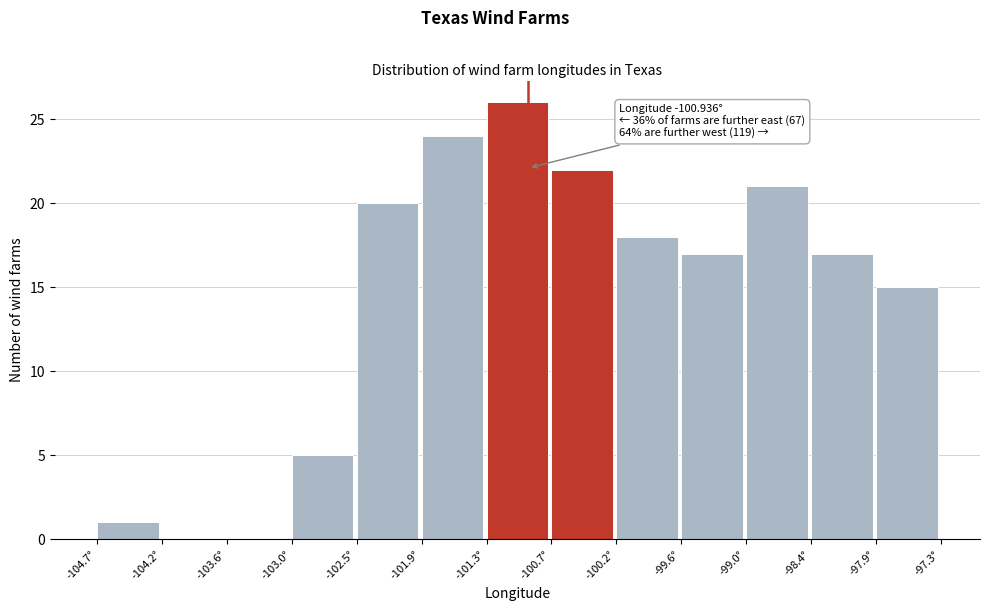

Which range on the x-axis has the tallest bar?

-101.3 to -100.7